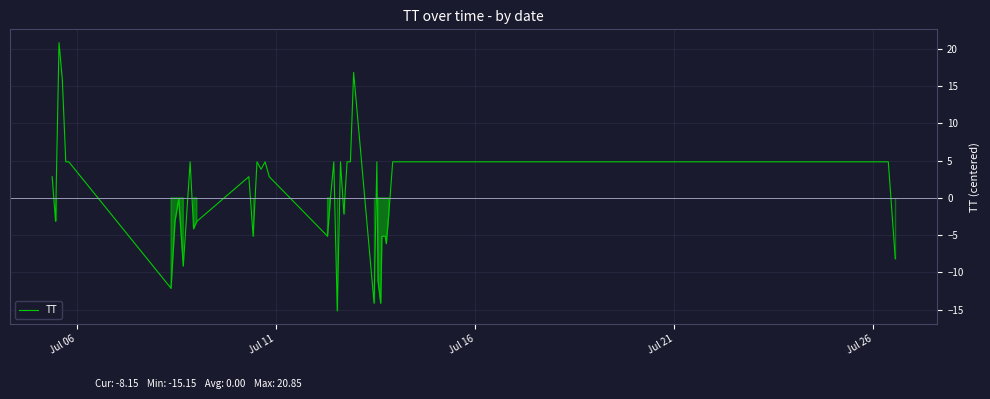

What is the difference between the maximum and minimum values?

36.0